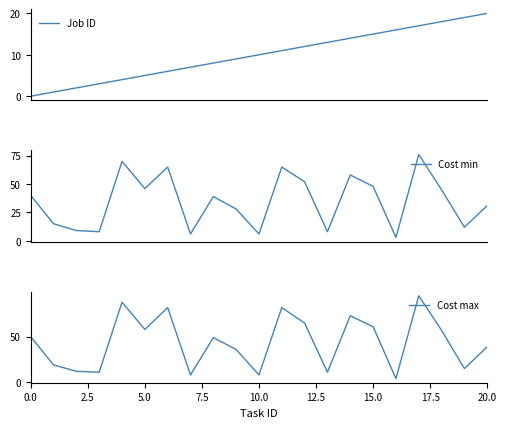

What is the highest value of the Cost min series?

76